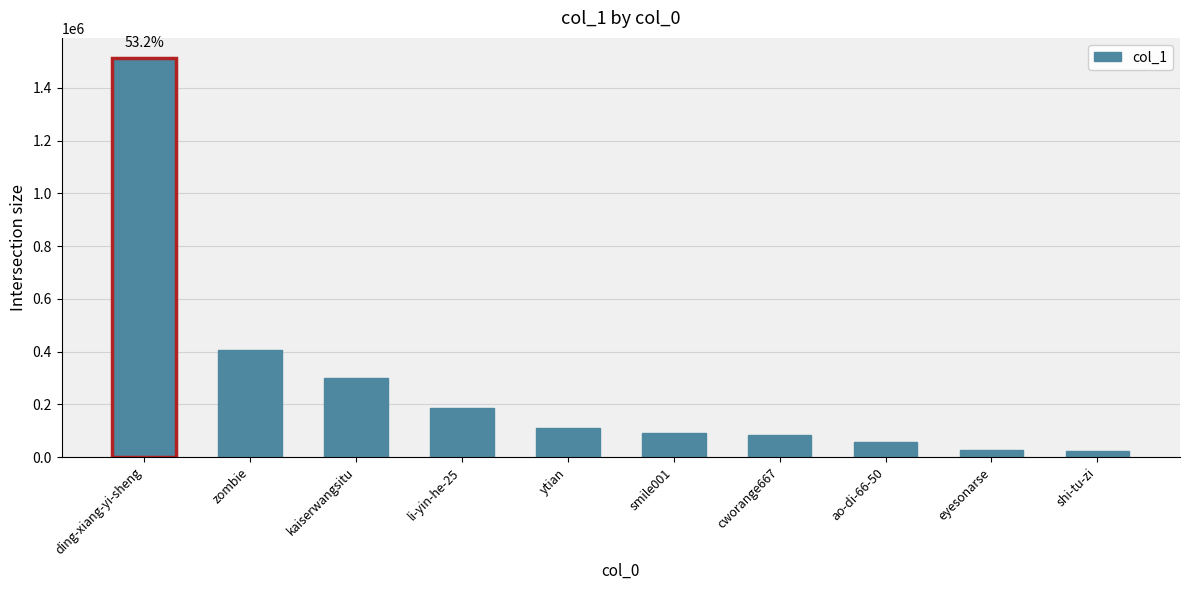

What is the value of the 9th bar from the left?

28349